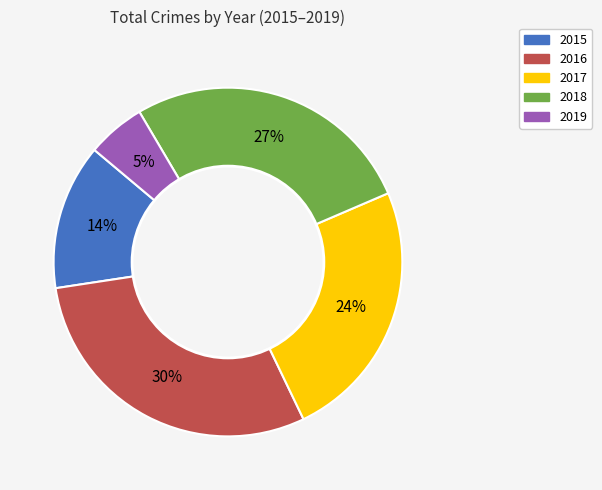

Which slice is the largest?

2016